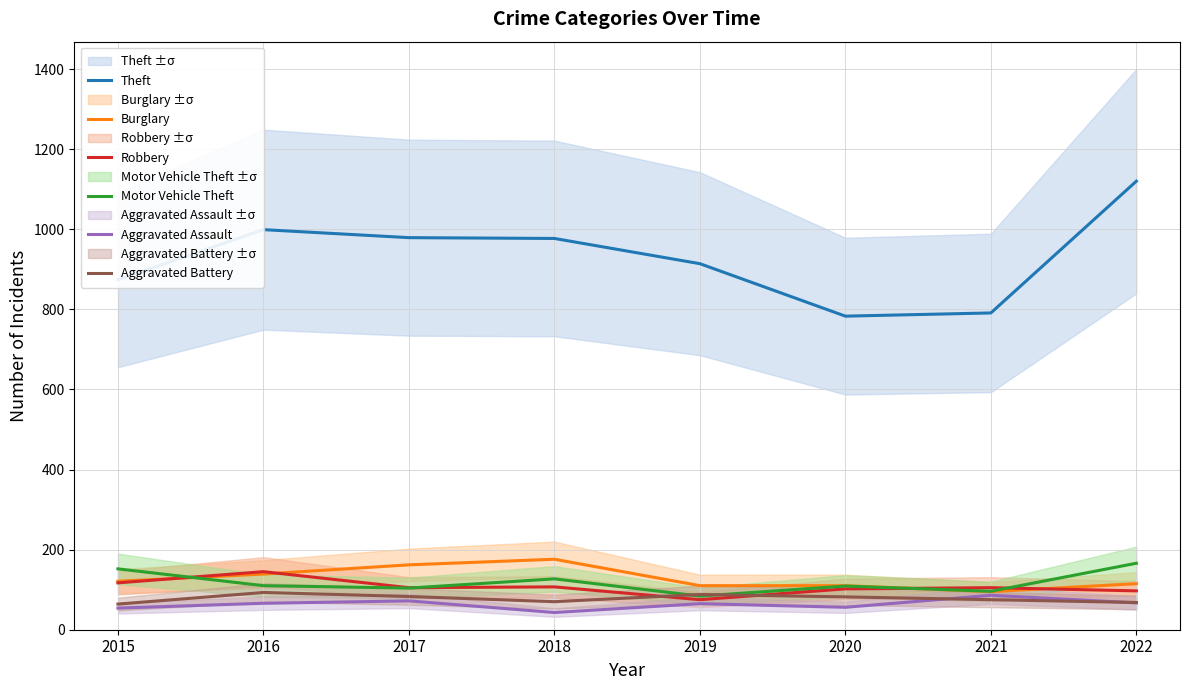

What is the minimum value for Motor Vehicle Theft?

84